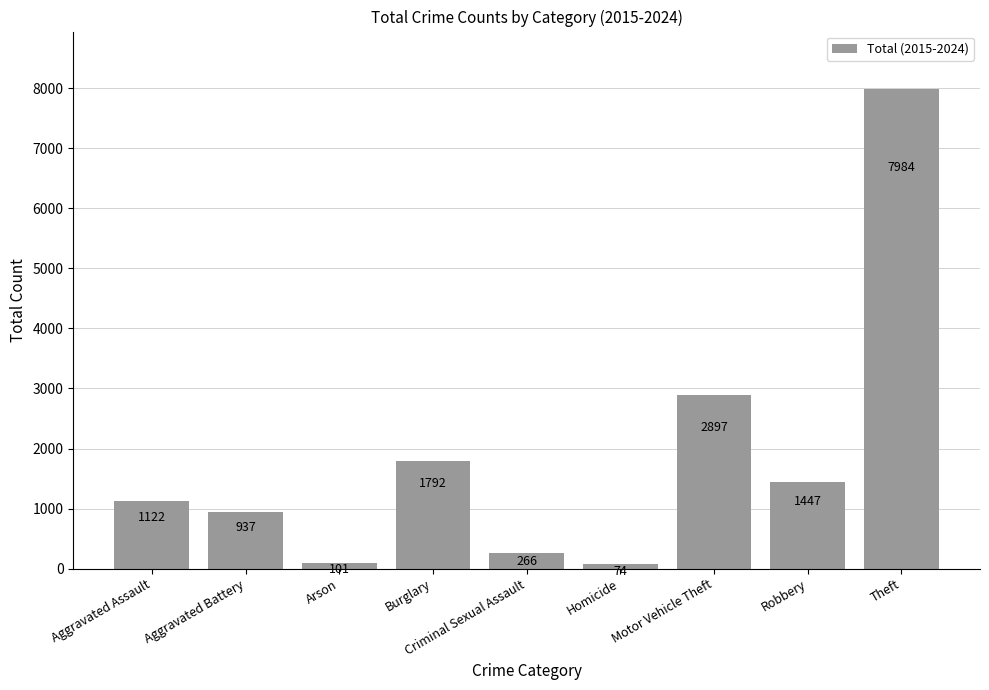

How many data points are less than 1122?

4